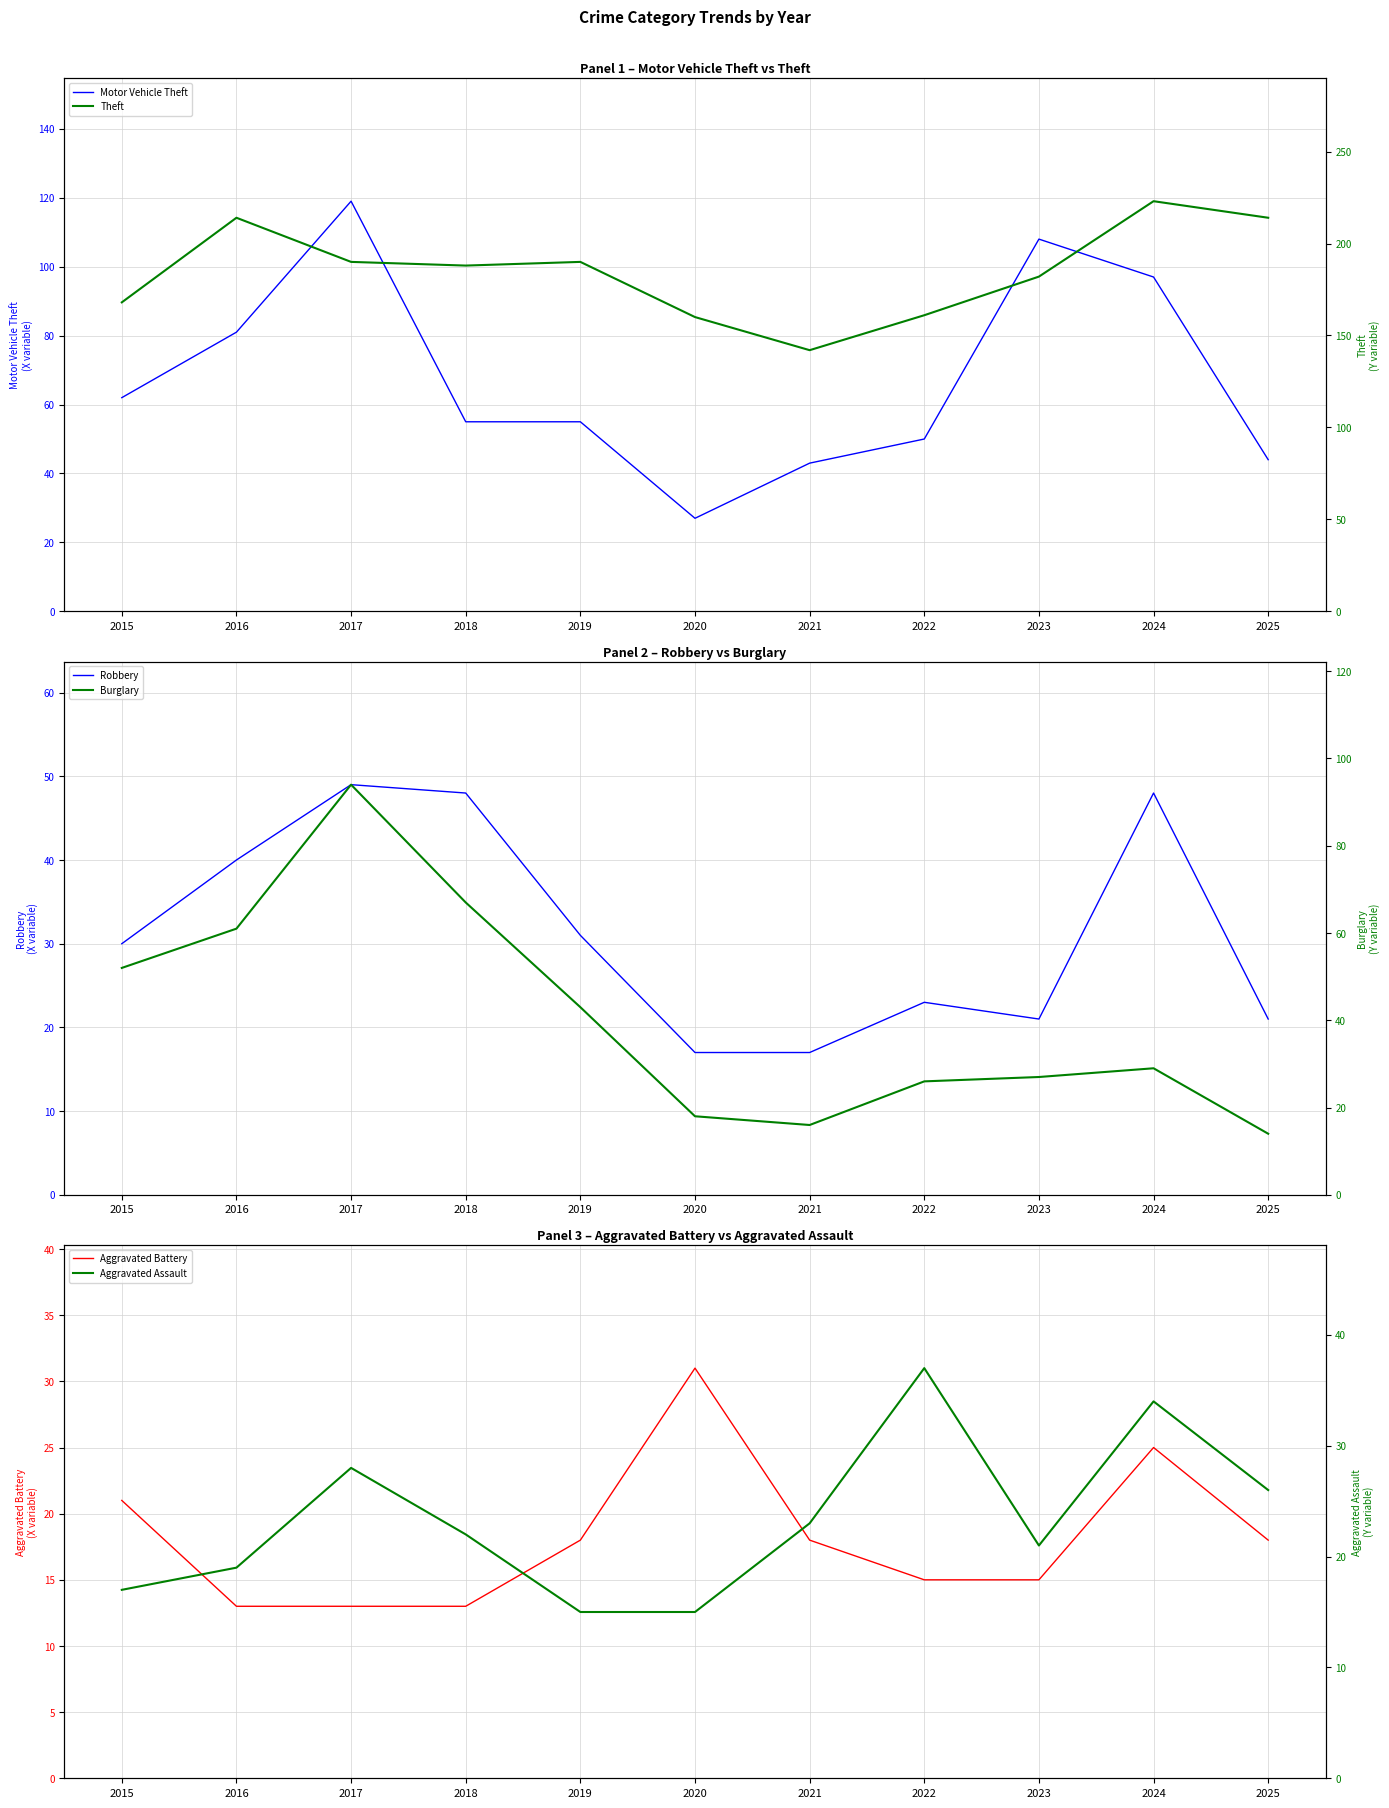

At which category is the sum across all series the highest?

2017